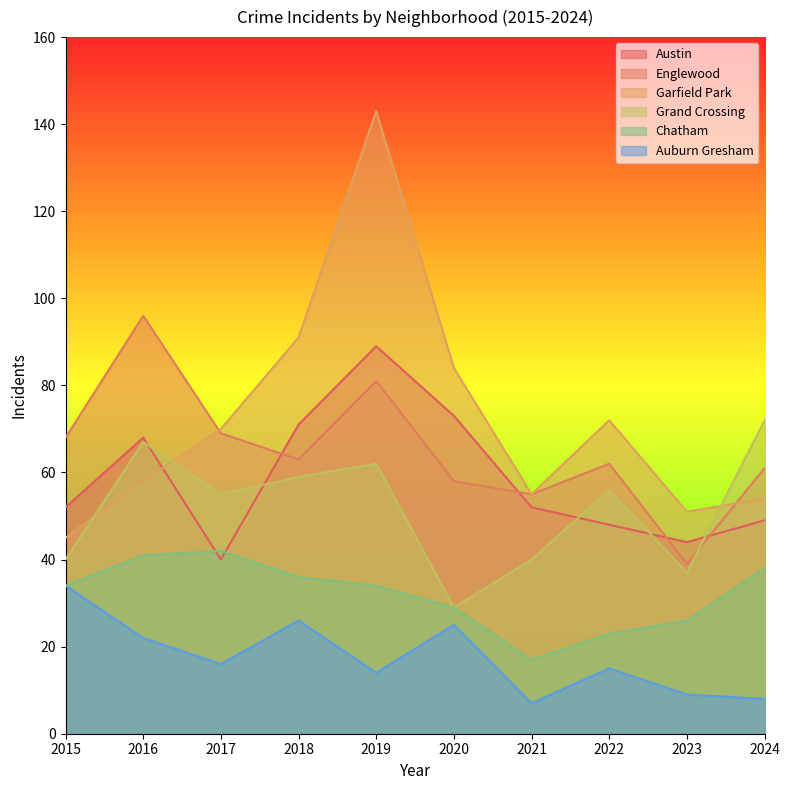

Reading left to right, transcribe all the data shown in this chart.

Austin: 2015=52	2016=68	2017=40	2018=71	2019=89	2020=73	2021=52	2022=48	2023=44	2024=49
Englewood: 2015=68	2016=96	2017=69	2018=63	2019=81	2020=58	2021=55	2022=62	2023=39	2024=61
Garfield Park: 2015=45	2016=58	2017=70	2018=91	2019=143	2020=84	2021=55	2022=72	2023=51	2024=54
Grand Crossing: 2015=40	2016=67	2017=55	2018=59	2019=62	2020=29	2021=40	2022=56	2023=37	2024=72
Chatham: 2015=34	2016=41	2017=42	2018=36	2019=34	2020=29	2021=17	2022=23	2023=26	2024=38
Auburn Gresham: 2015=34	2016=22	2017=16	2018=26	2019=14	2020=25	2021=7	2022=15	2023=9	2024=8